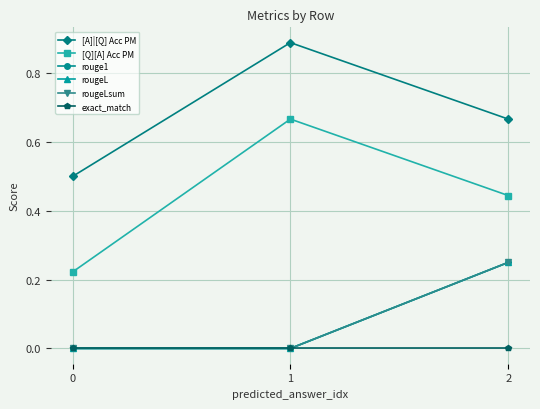

Is this an area chart (filled region under the line)?

No